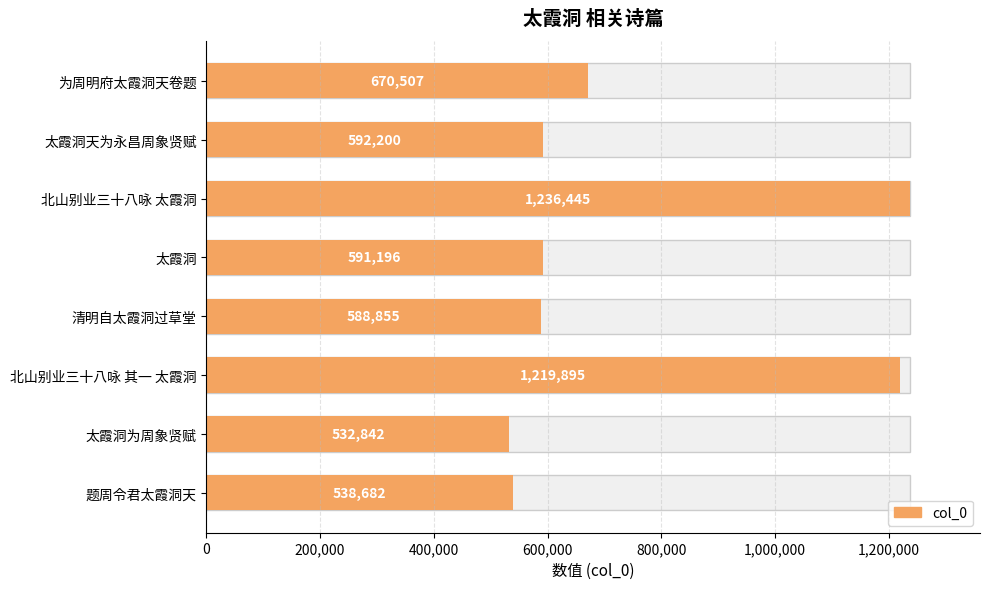

What position from the right is 北山别业三十八咏 其一 太霞洞?

3